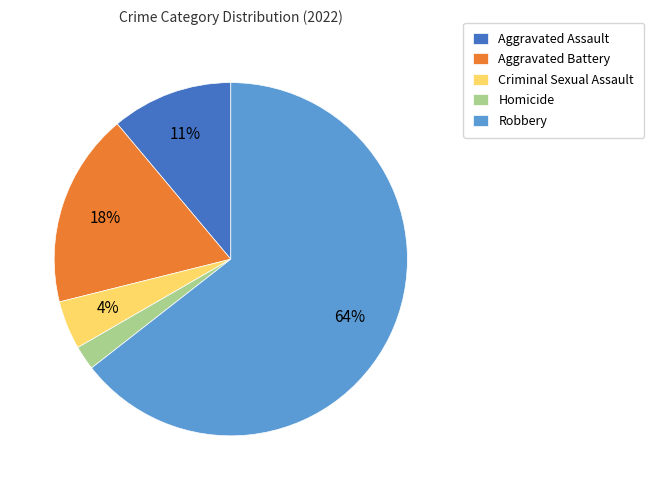

Rank the categories by value from highest to lowest.

Robbery, Aggravated Battery, Aggravated Assault, Criminal Sexual Assault, Homicide